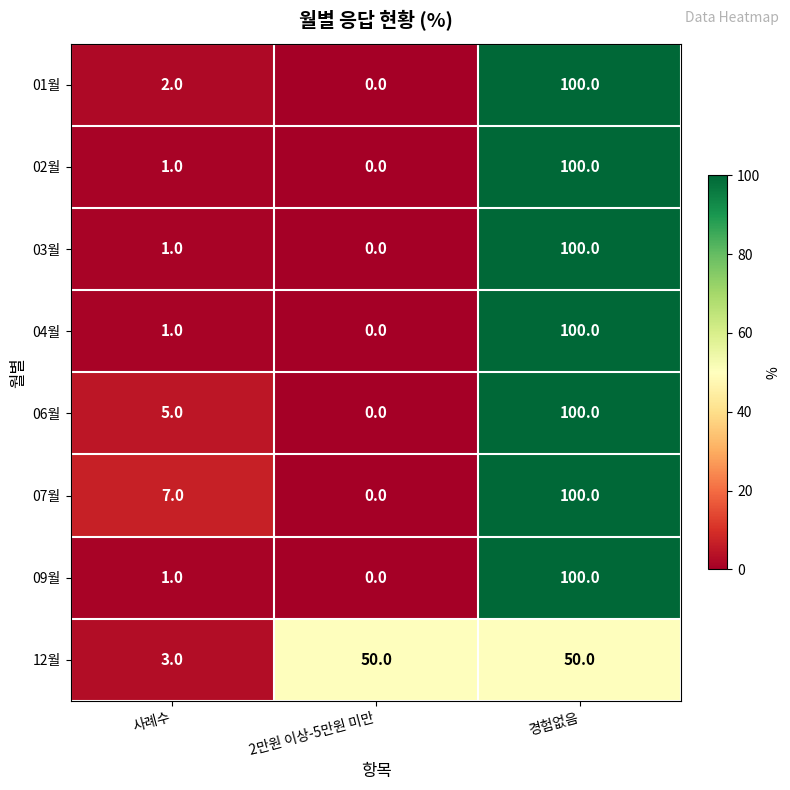

What is the spread (max minus min) of values at 사례수?

6